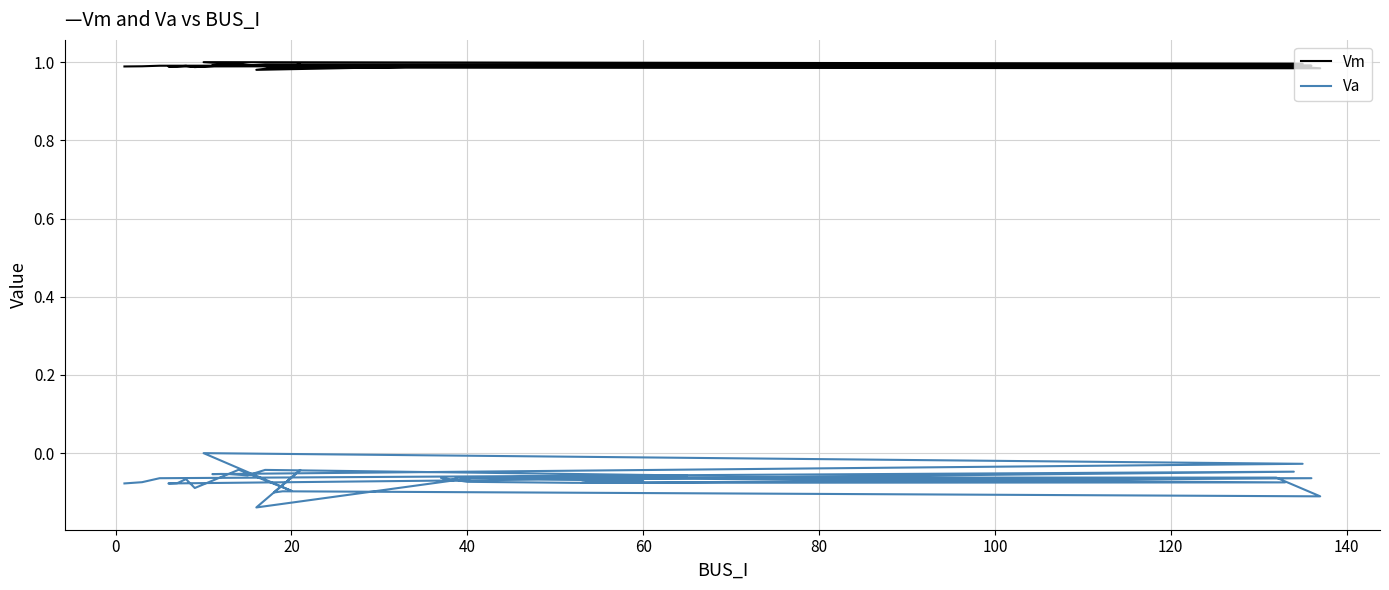

What is the greatest value displayed?

1.0